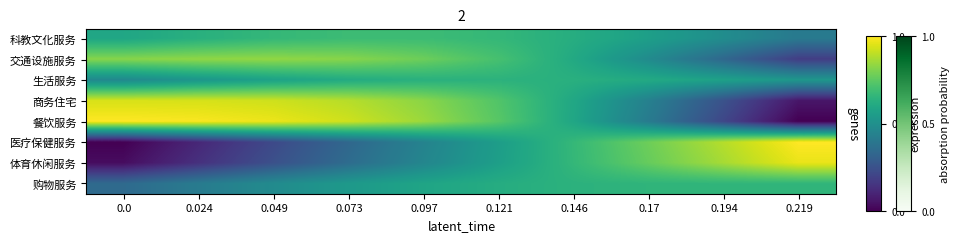

At which category is the sum across all series the highest?

0.097